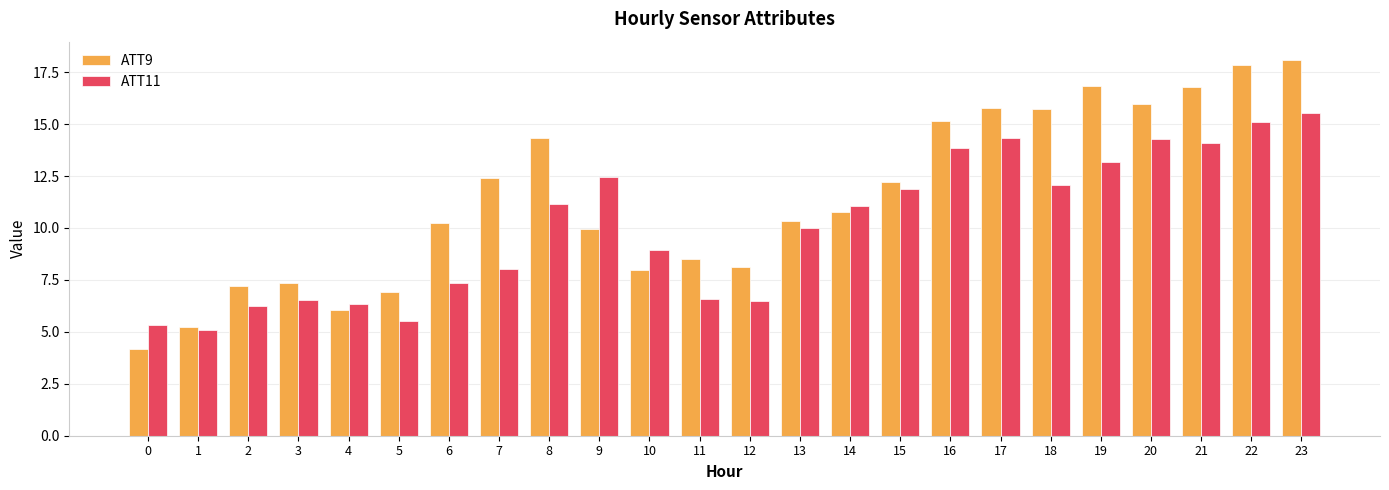

What is the total value across all series at 4?

12.4